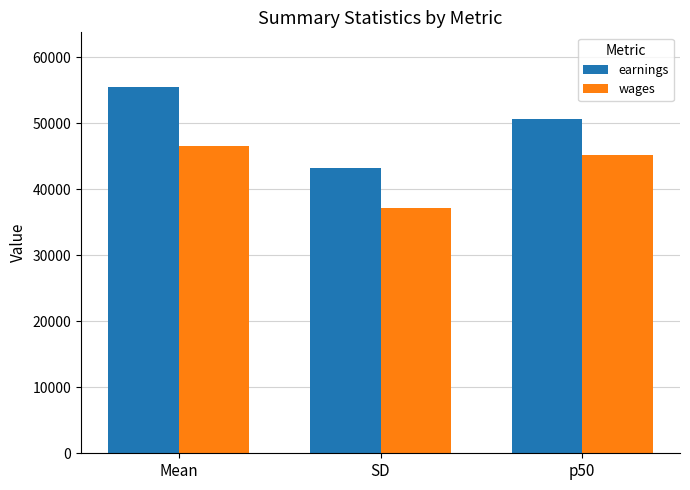

Which category has the lowest value across all series?

SD